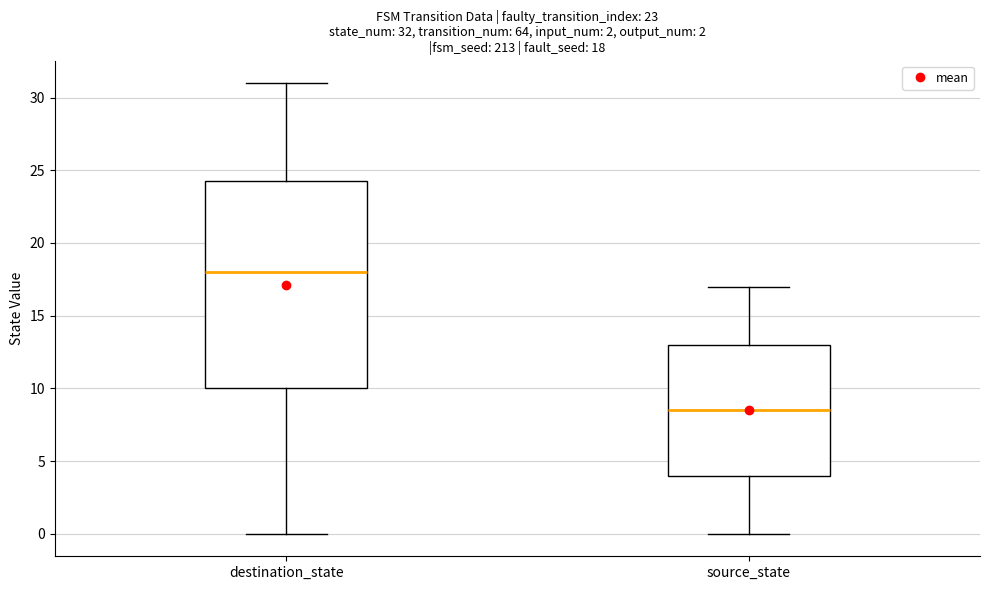

Comparing the boxes themselves (not the whiskers), which one is the tallest?

destination_state